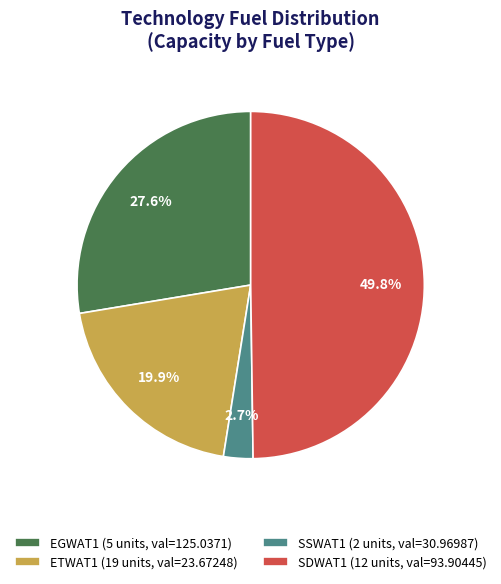

Which has a higher value, SSWAT1 (2 units, val=30.96987) or EGWAT1 (5 units, val=125.0371)?

EGWAT1 (5 units, val=125.0371)